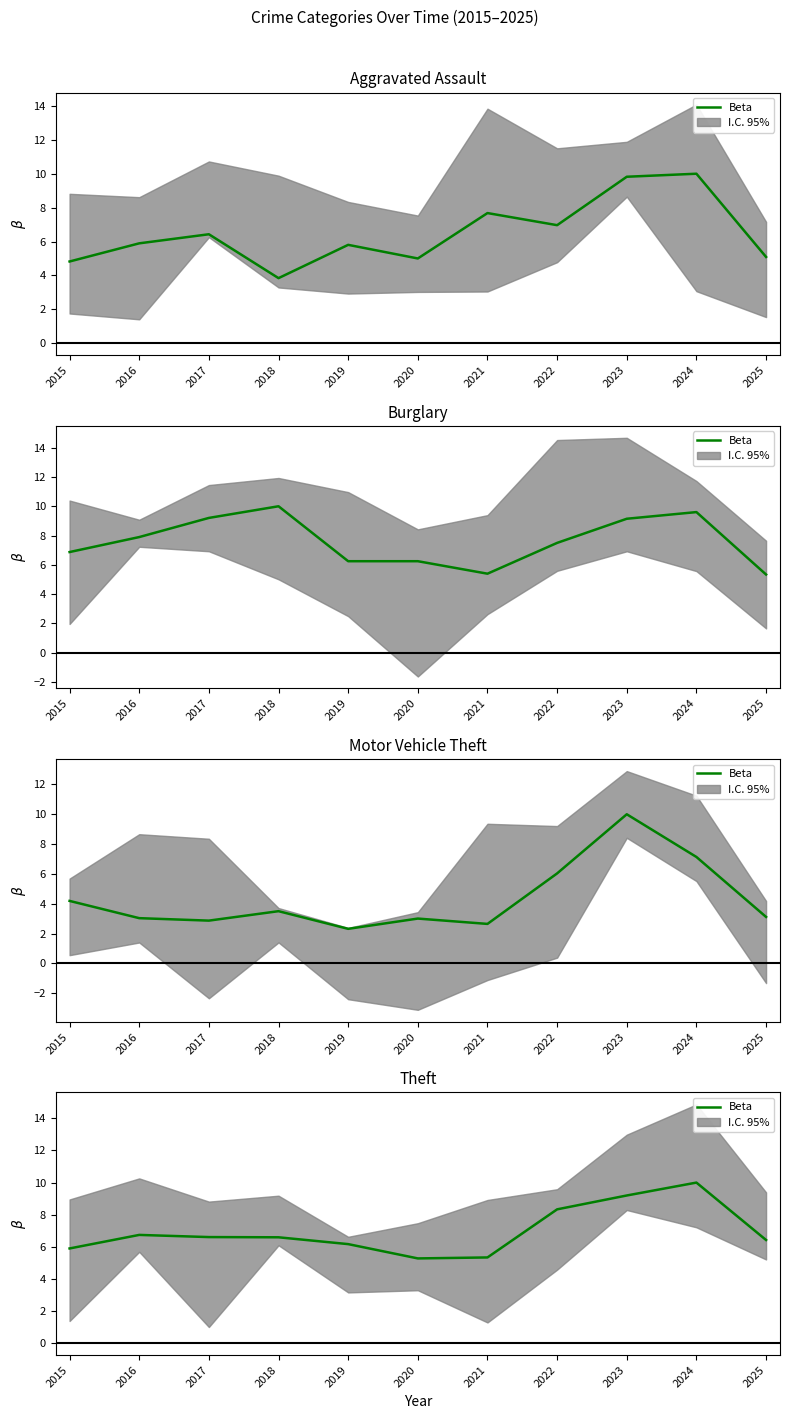

List the labels in order of value, largest first.

2024, 2023, 2022, 2016, 2017, 2018, 2025, 2019, 2015, 2021, 2020